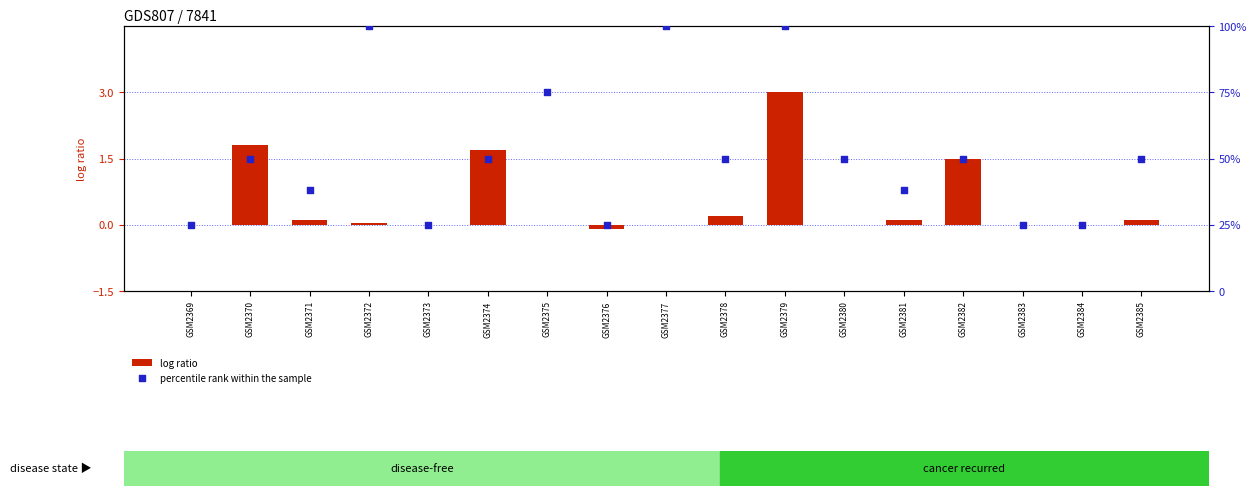

Which series contains the highest Y value?

percentile rank within the sample